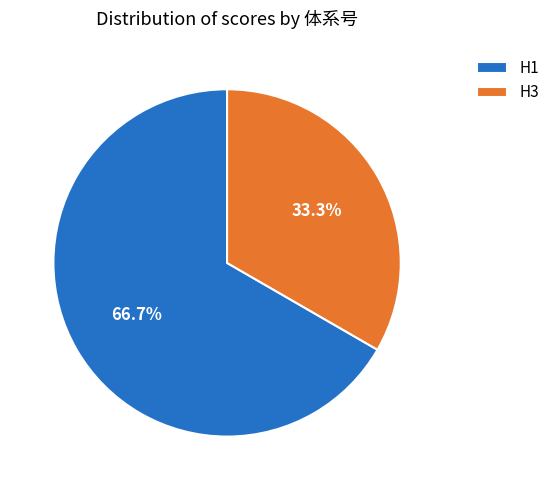

To the nearest percent, what percentage of the pie is H3?

33%